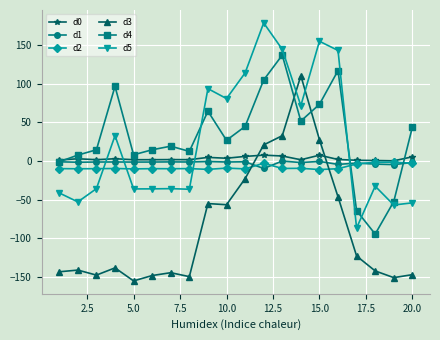

What is the value of the d4 point at the 18th from the left?

-94.5